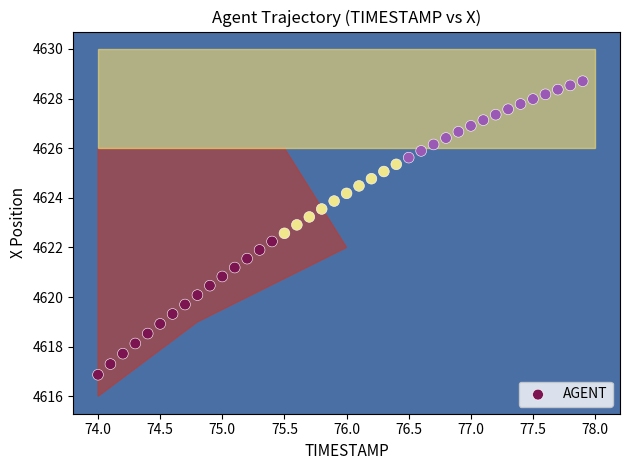

What is the range of Y values (max minus min)?

11.8